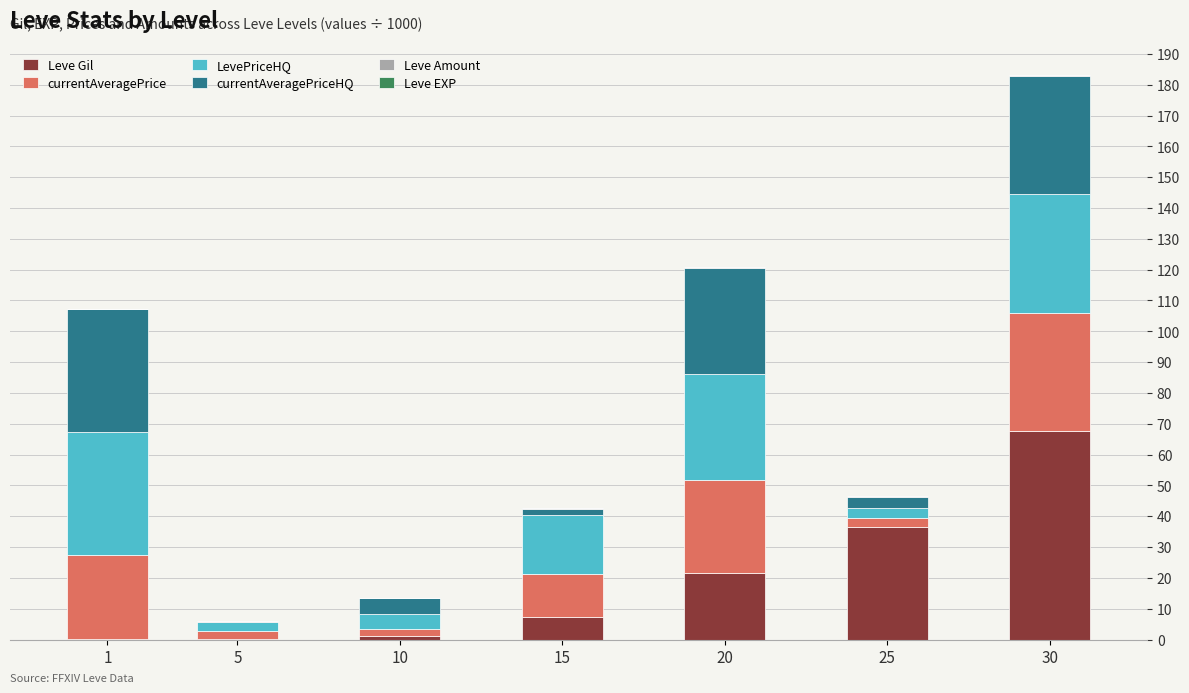

Count the number of categories in the chart.

7